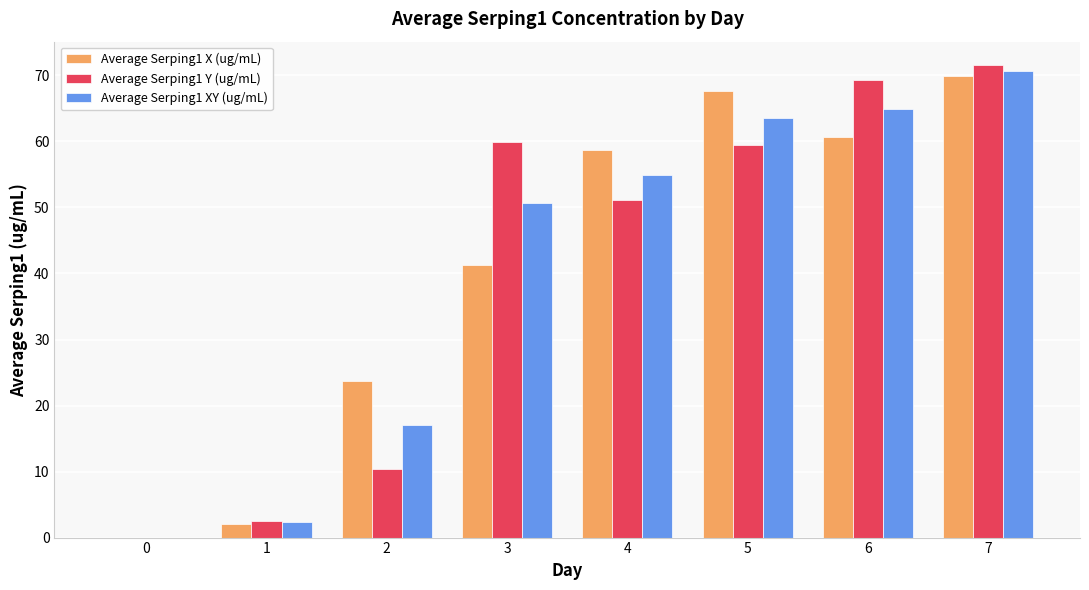

What are all the series names shown in the legend?

Average Serping1 X (ug/mL), Average Serping1 Y (ug/mL), Average Serping1 XY (ug/mL)